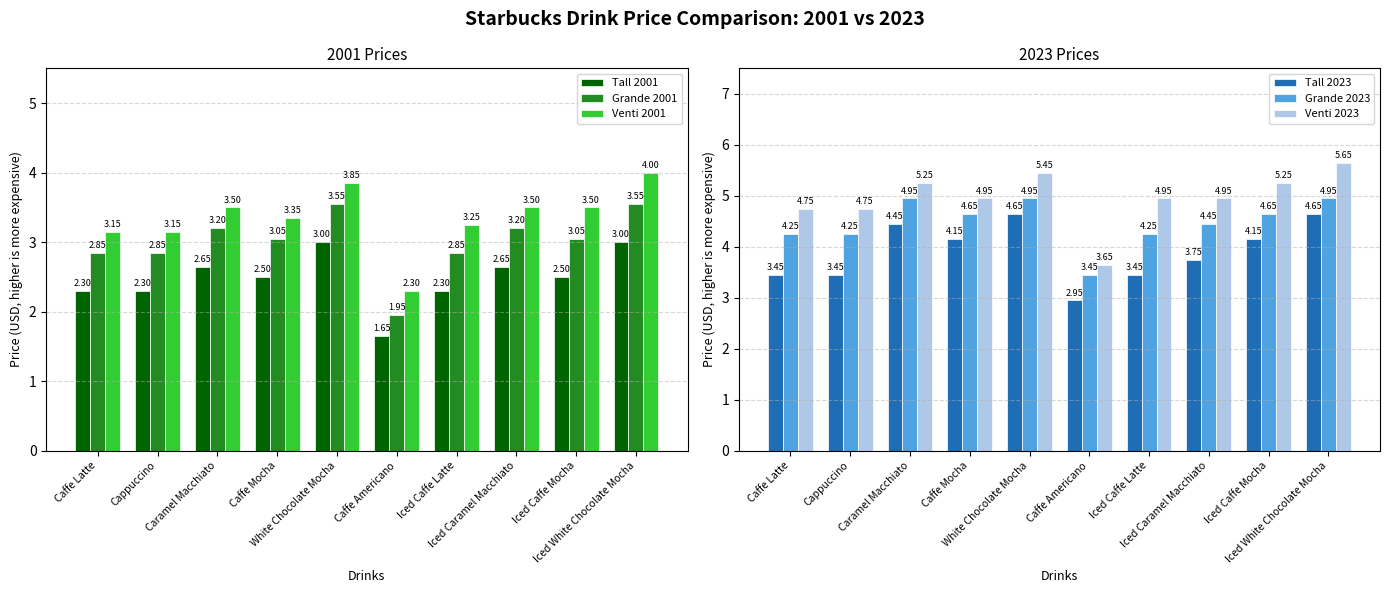

What value does the Tall 2023 series have at White Chocolate Mocha?

4.7